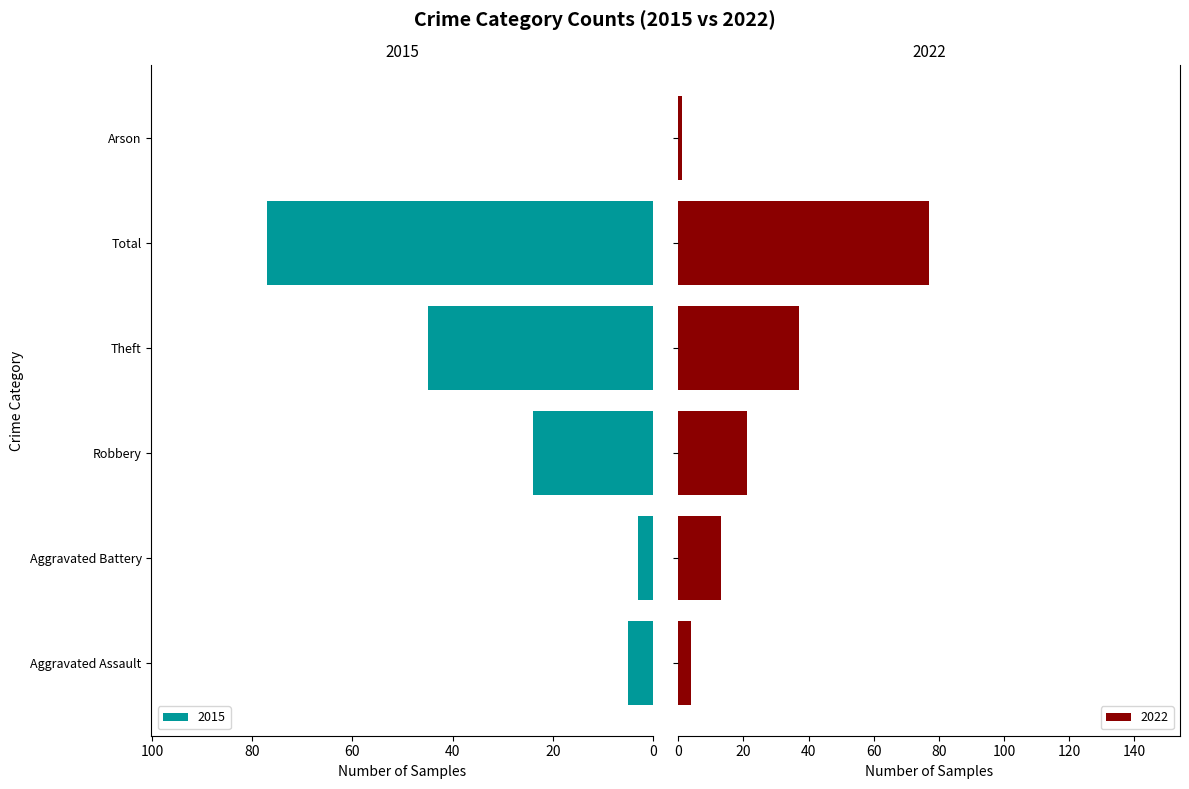

What is the label of the 3rd bar from the left?

Robbery